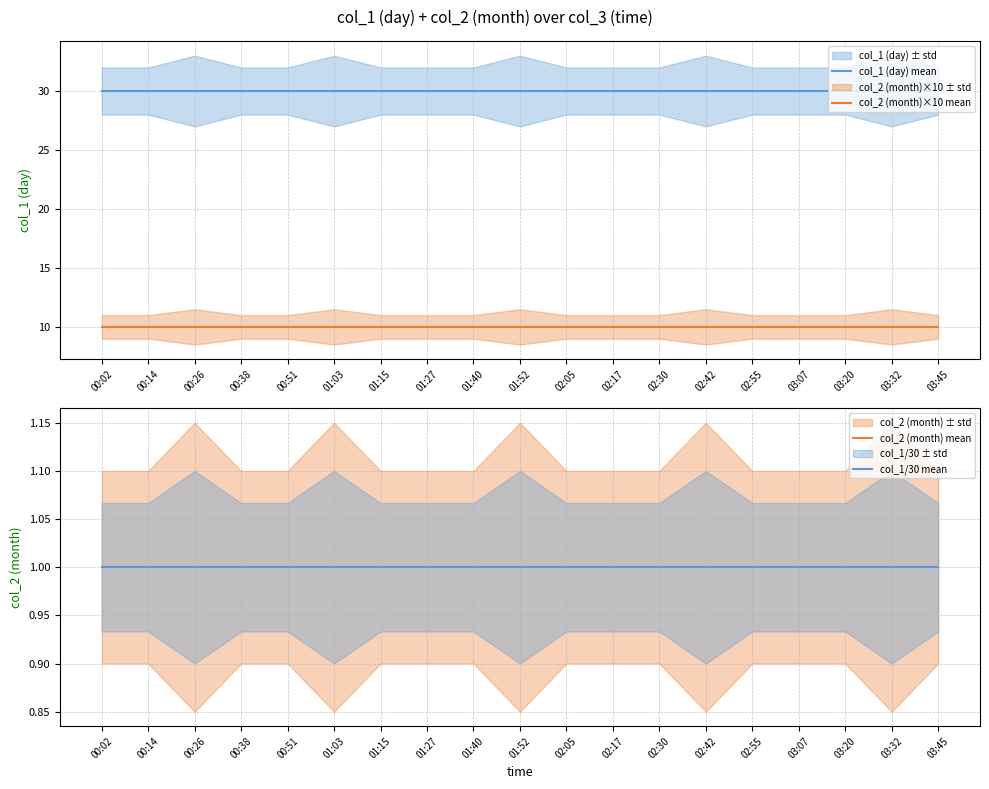

At which label does col_2 (month)×10 mean reach its peak?

00:02